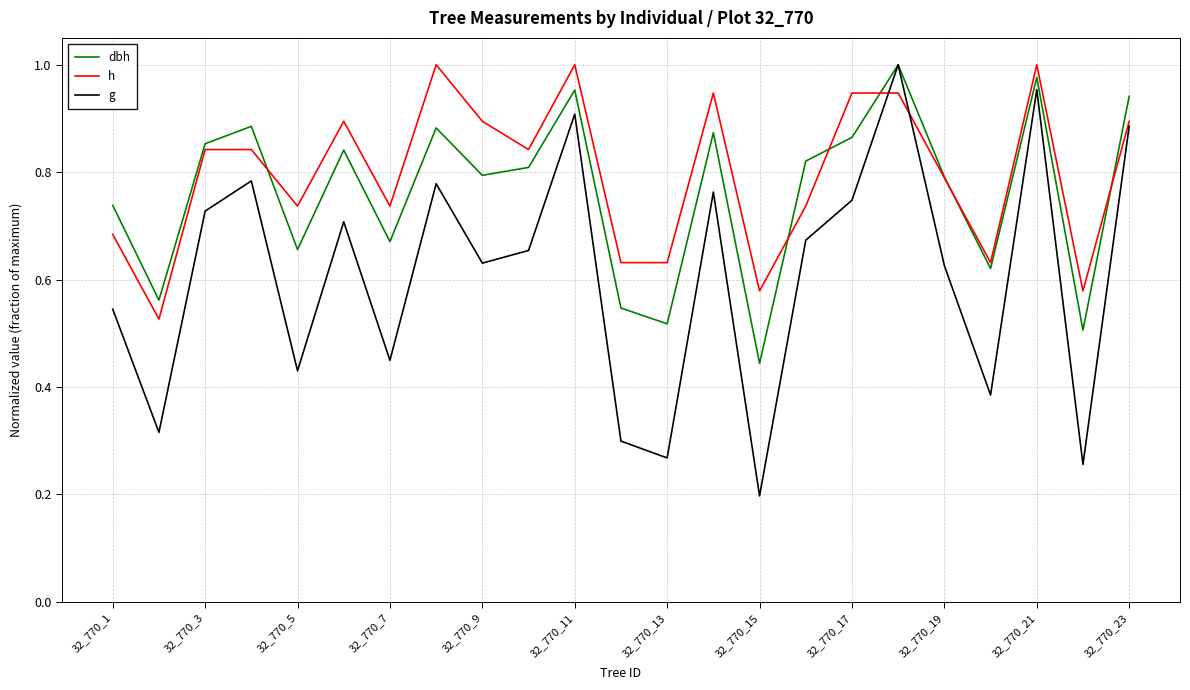

List the series in order of their overall mean, lowest first.

g, dbh, h